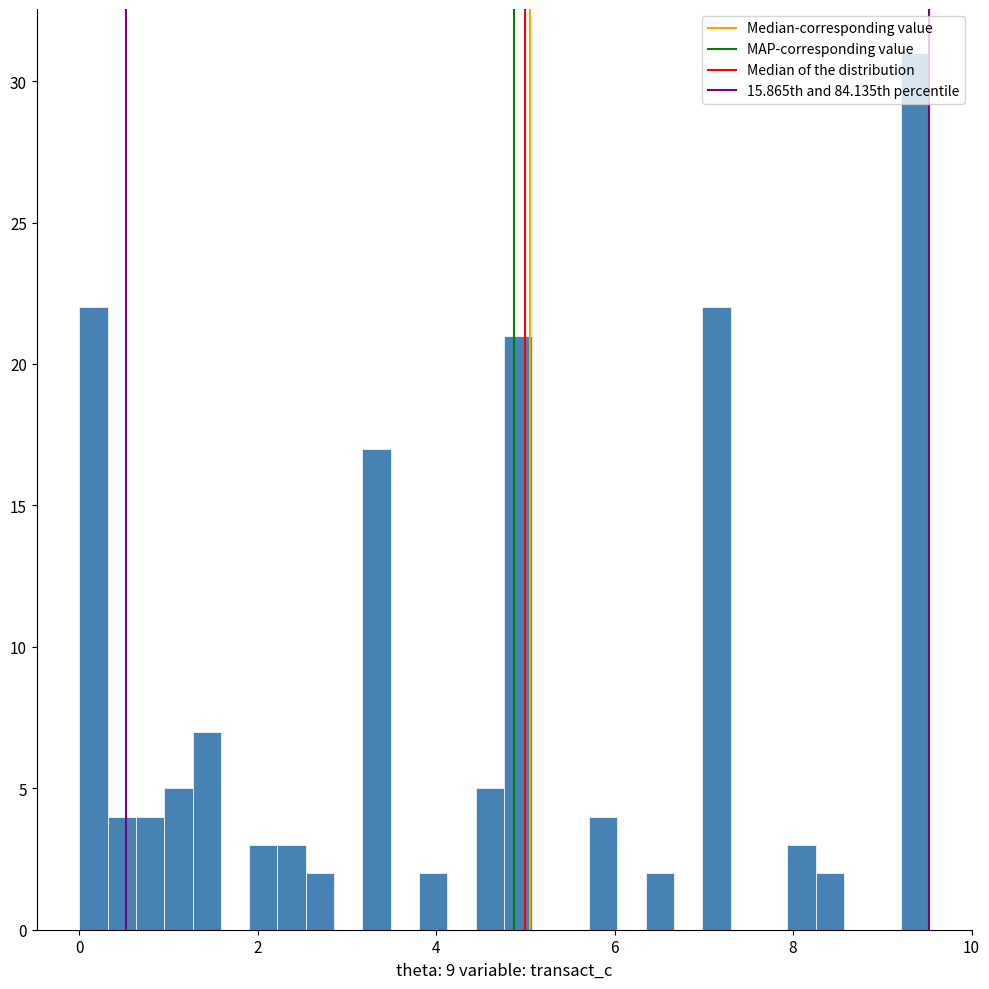

Read against the x-axis, roughly where is the centre of the tallest bar?

9.4